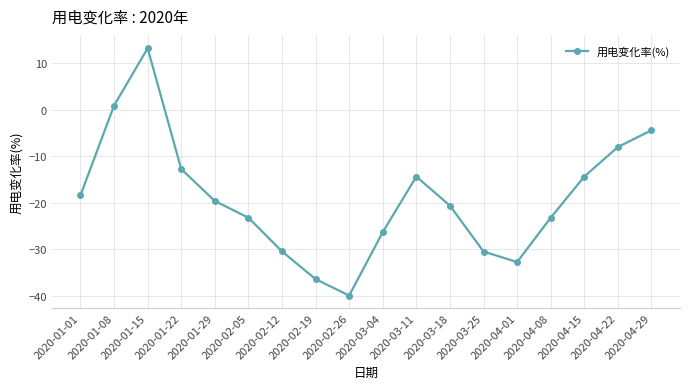

What is the approximate value at 2020-01-08?

0.9